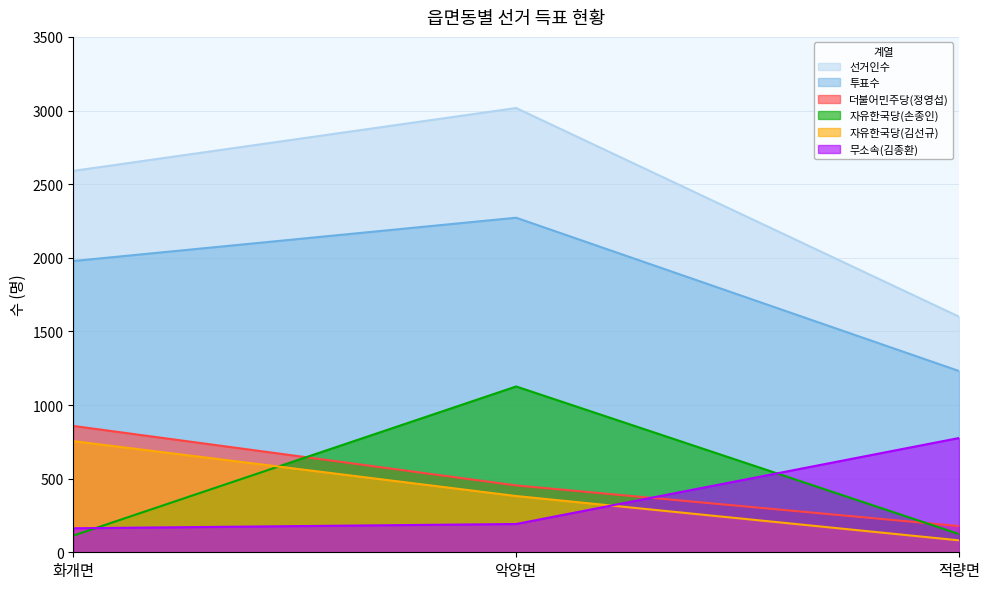

What is the spread (max minus min) of values at 적량면?

1519